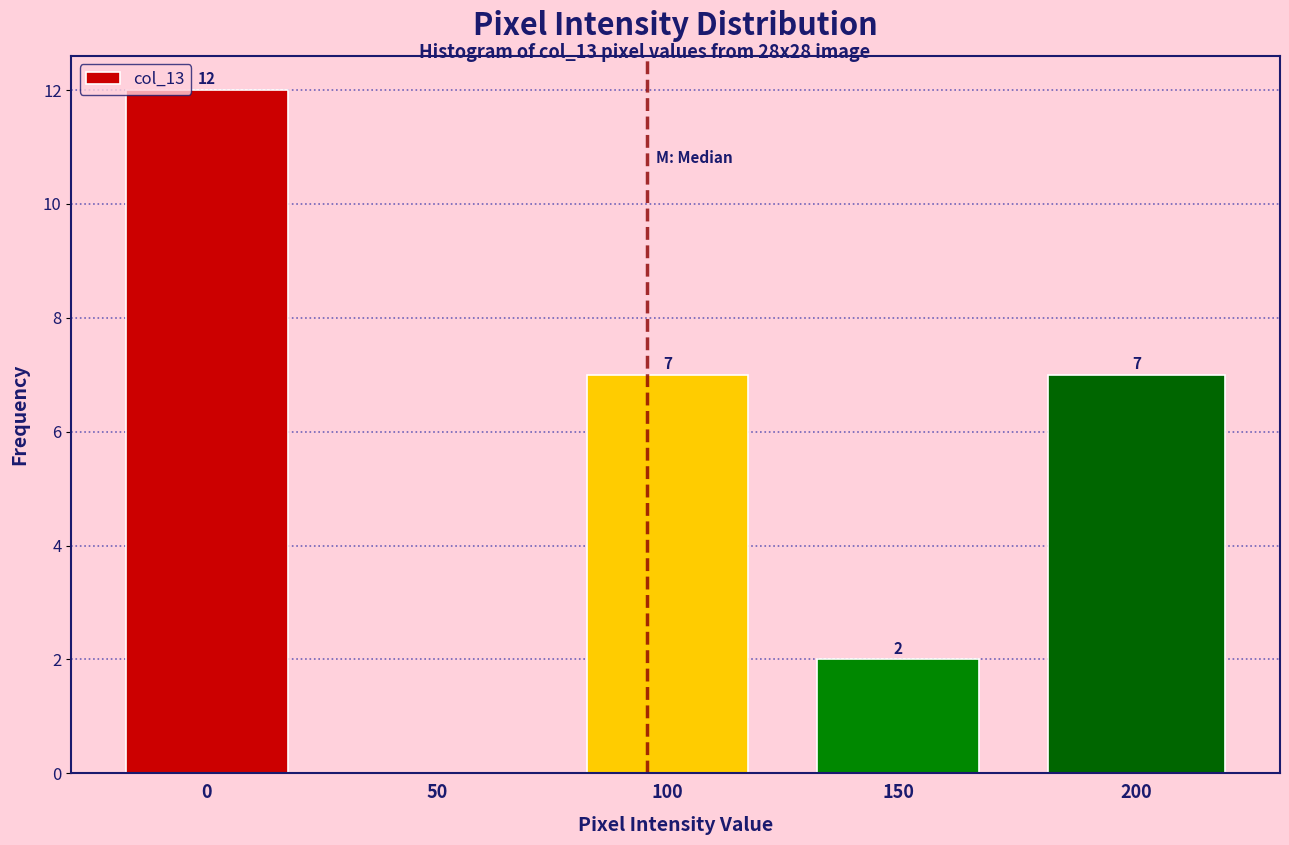

Reading left to right, transcribe all the data shown in this chart.

0=12	50=0	100=7	150=2	200=7